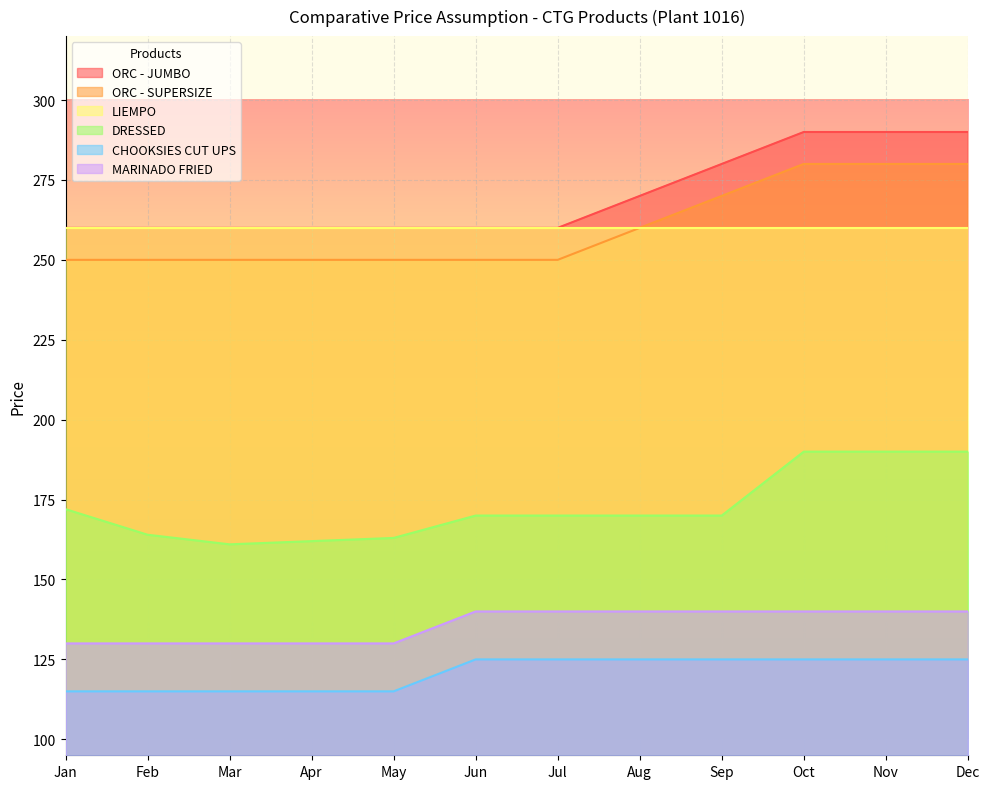

How many distinct data groups are displayed?

6